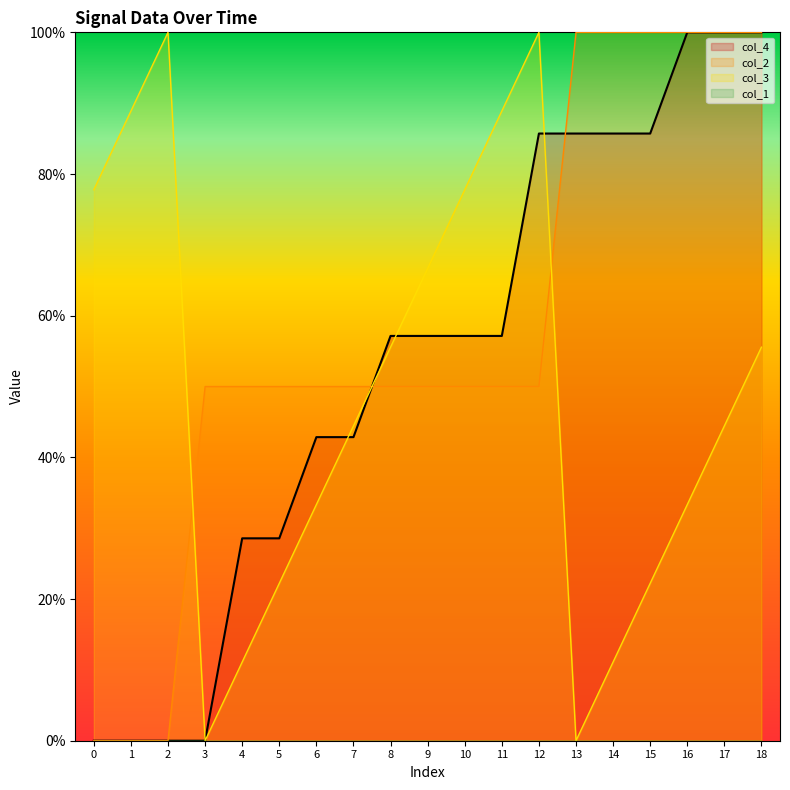

How many positive values does the col_2 series have?

16